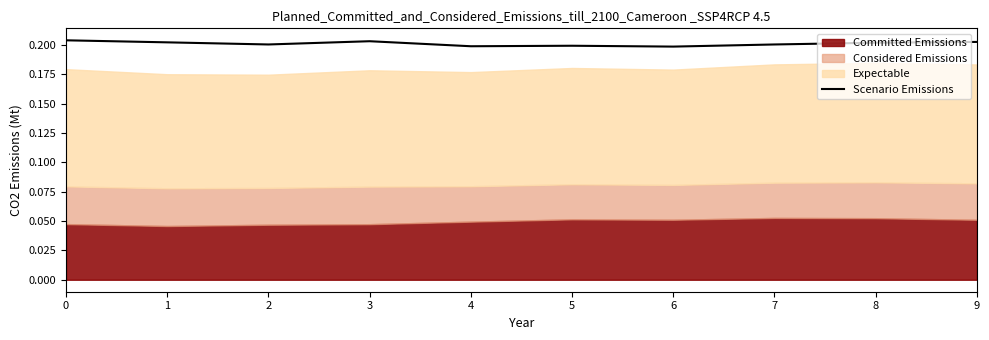

Rank the categories by value from highest to lowest.

0, 3, 9, 1, 8, 7, 2, 5, 4, 6